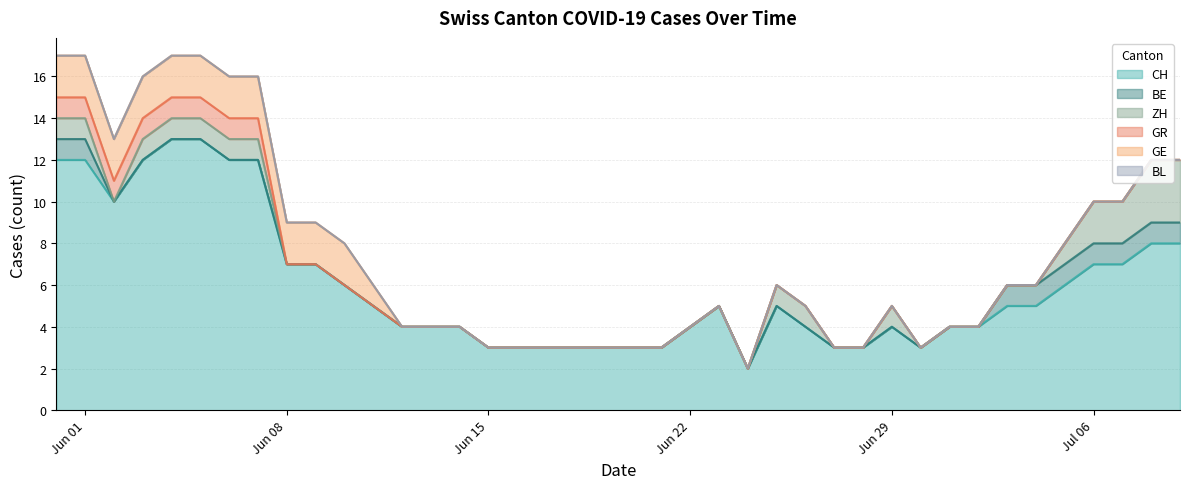

Is the value of GR at 30 greater than the value of ZH at 38?

No